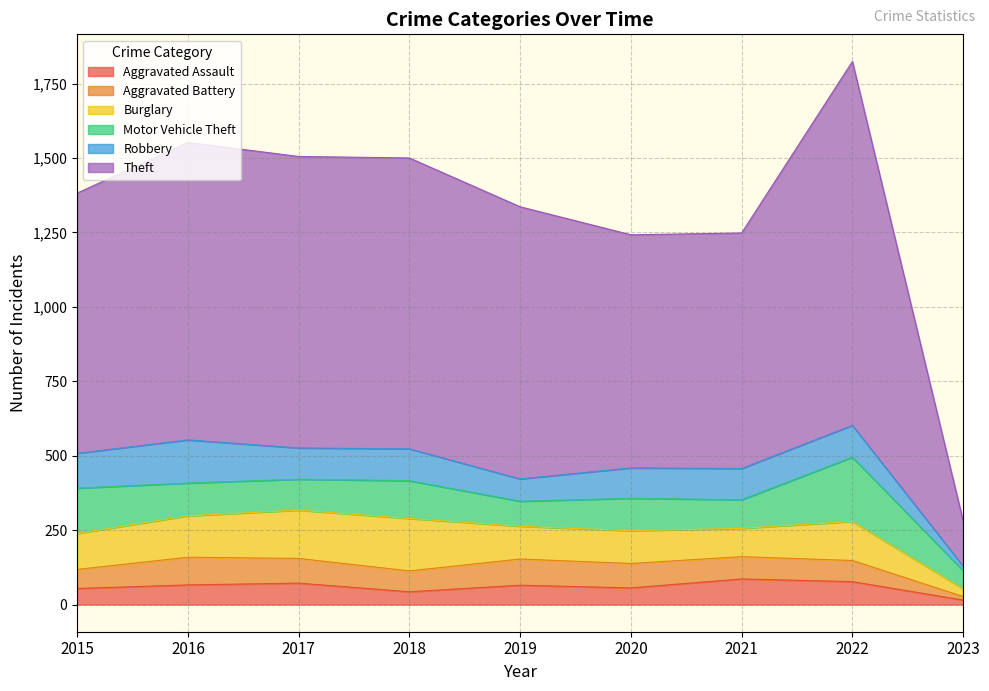

Reading left to right, list all the values displayed in this chart.

Aggravated Assault: 54	66	72	43	65	56	86	77	15
Aggravated Battery: 64	93	83	70	88	82	75	71	12
Burglary: 121	139	162	176	110	110	95	131	26
Motor Vehicle Theft: 152	110	104	127	84	109	96	216	61
Robbery: 117	145	105	107	75	102	105	107	15
Theft: 874	999	979	977	914	783	791	1222	152